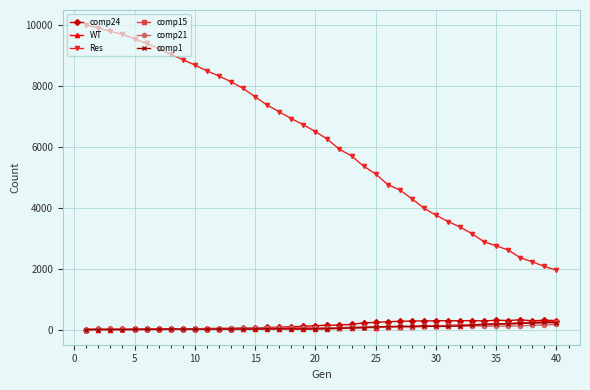

Which series has the largest total across all categories?

Res